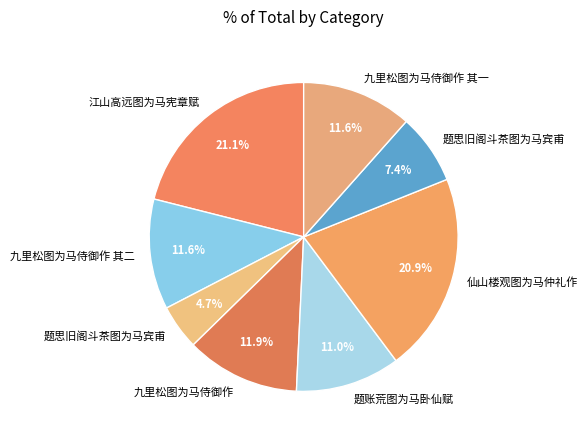

Rank the categories by value from highest to lowest.

江山高远图为马宪章赋, 仙山楼观图为马仲礼作, 九里松图为马侍御作, 九里松图为马侍御作 其二, 九里松图为马侍御作 其一, 题账荒图为马卧仙赋, 题思旧阁斗茶图为马宾甫, 题思旧阁斗茶图为马宾甫